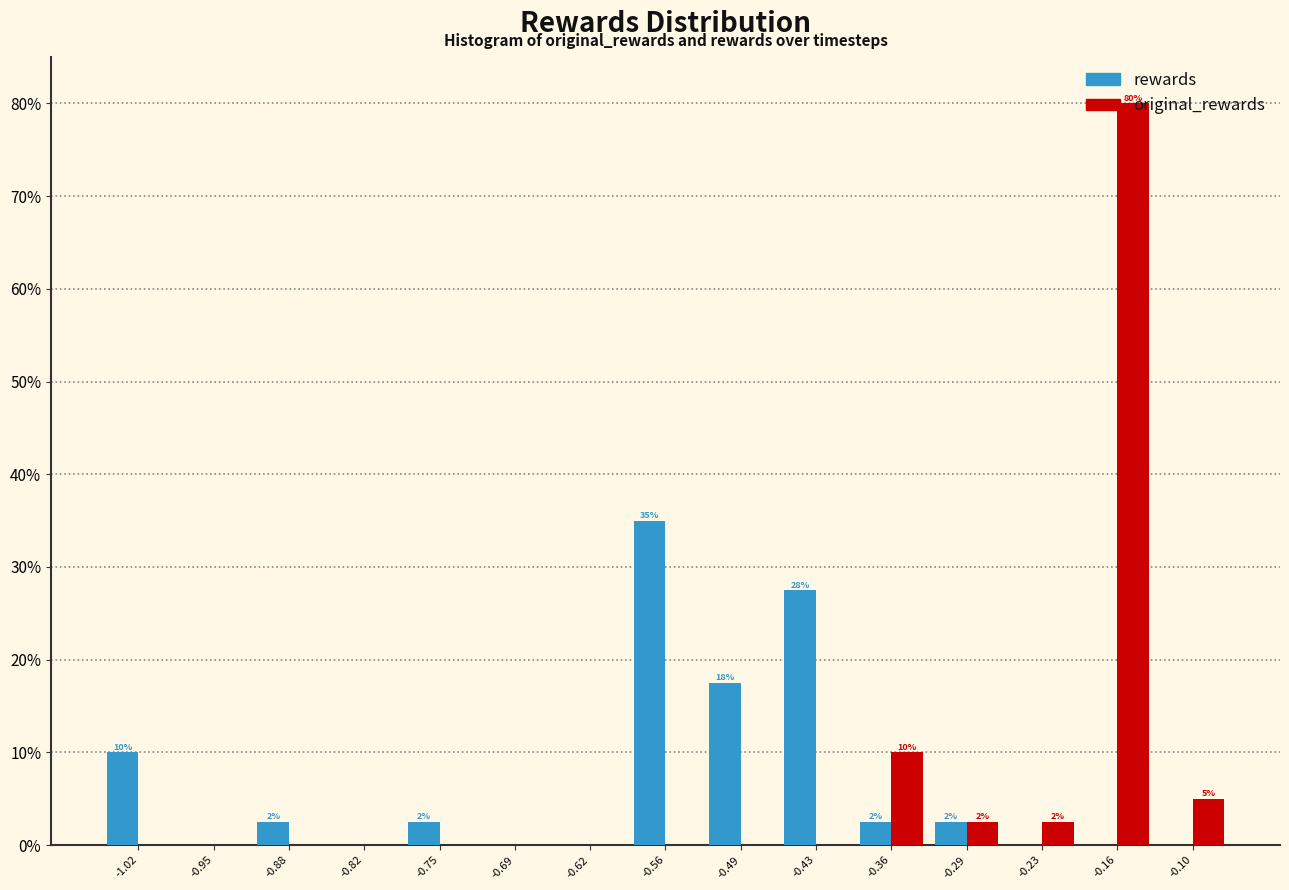

In the original_rewards series, which range on the x-axis has the tallest bar?

-0.20 to -0.13